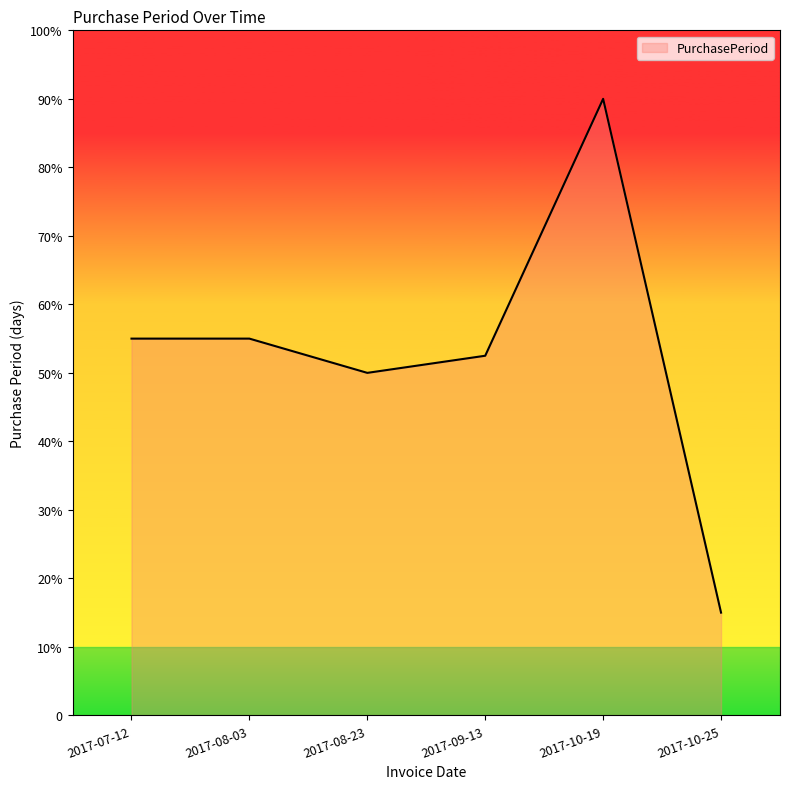

Which has a higher value, 2017-08-23 or 2017-09-13?

2017-09-13